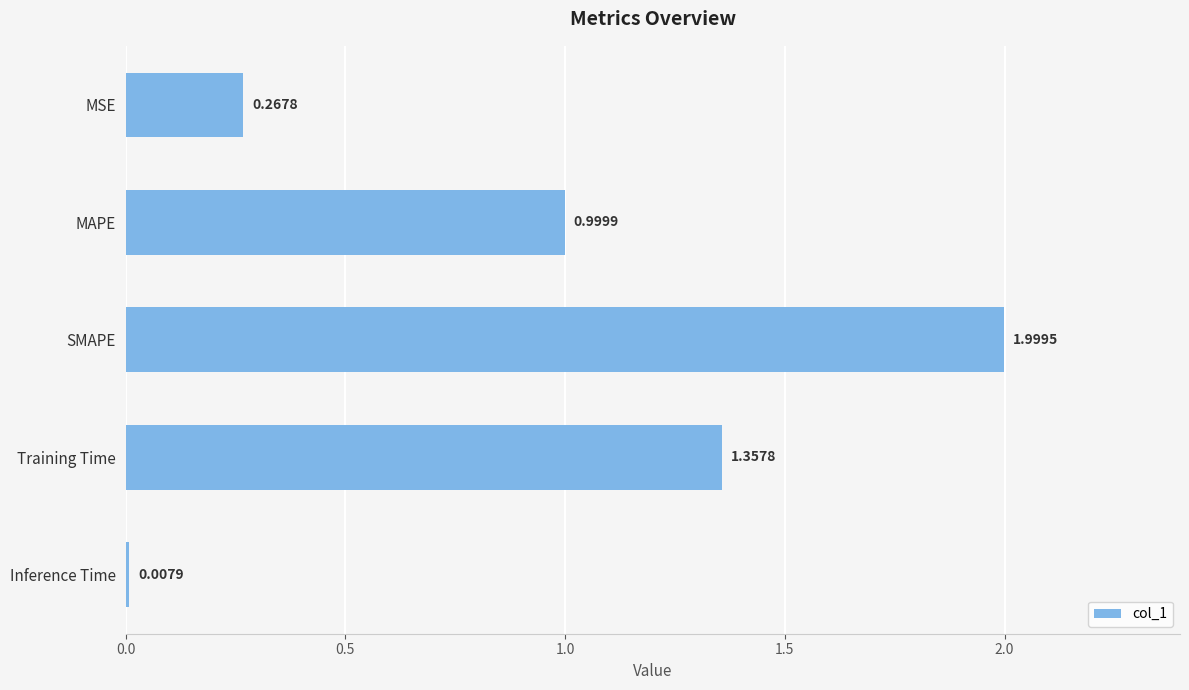

What is the label of the 4th bar from the bottom?

MAPE